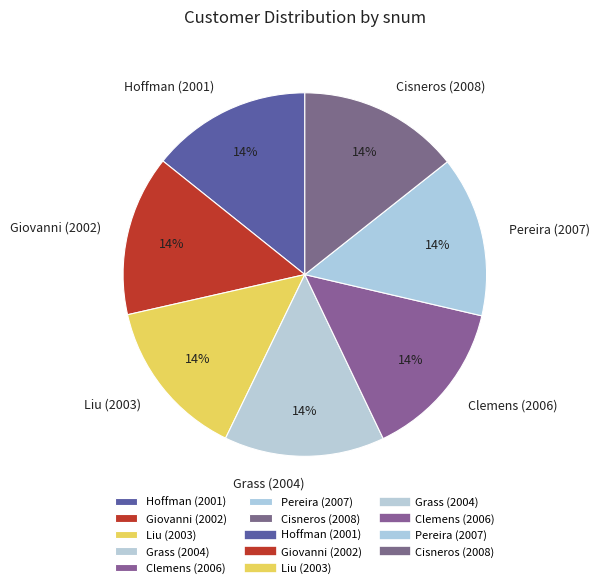

Is it true that Hoffman (2001) is 14% of the pie?

True